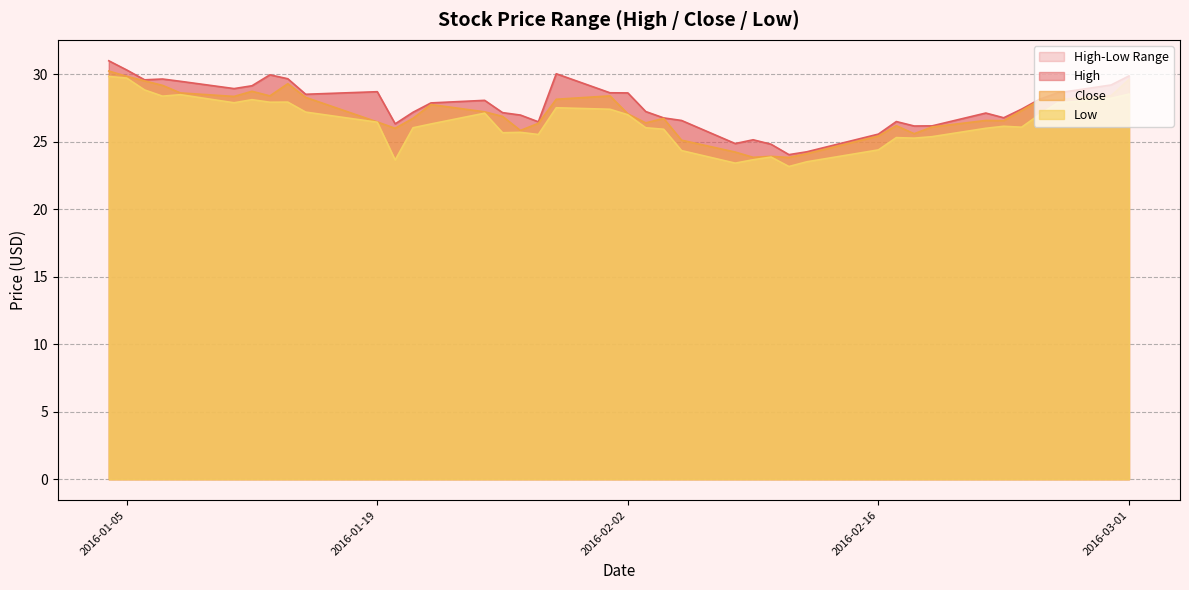

At which category does Close reach its first local peak?

2016-01-12